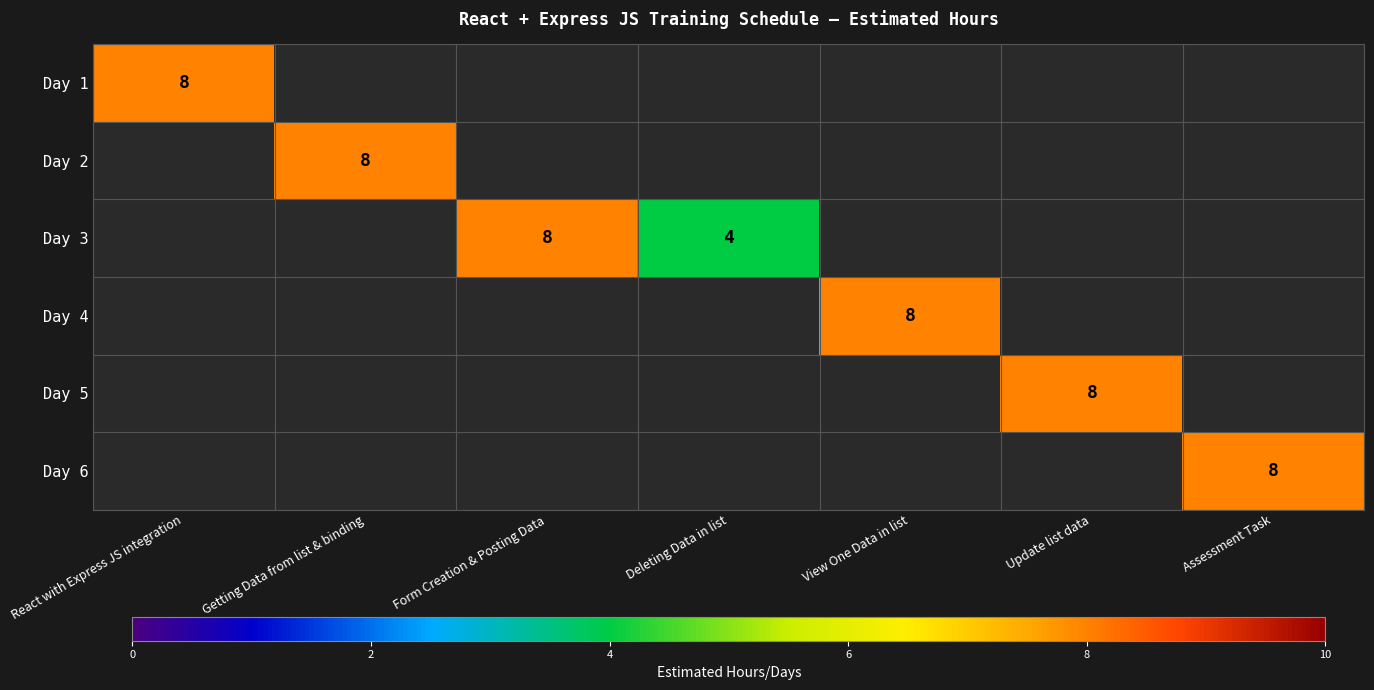

Which category has the highest value in the Day 2 series?

React with Express JS integration